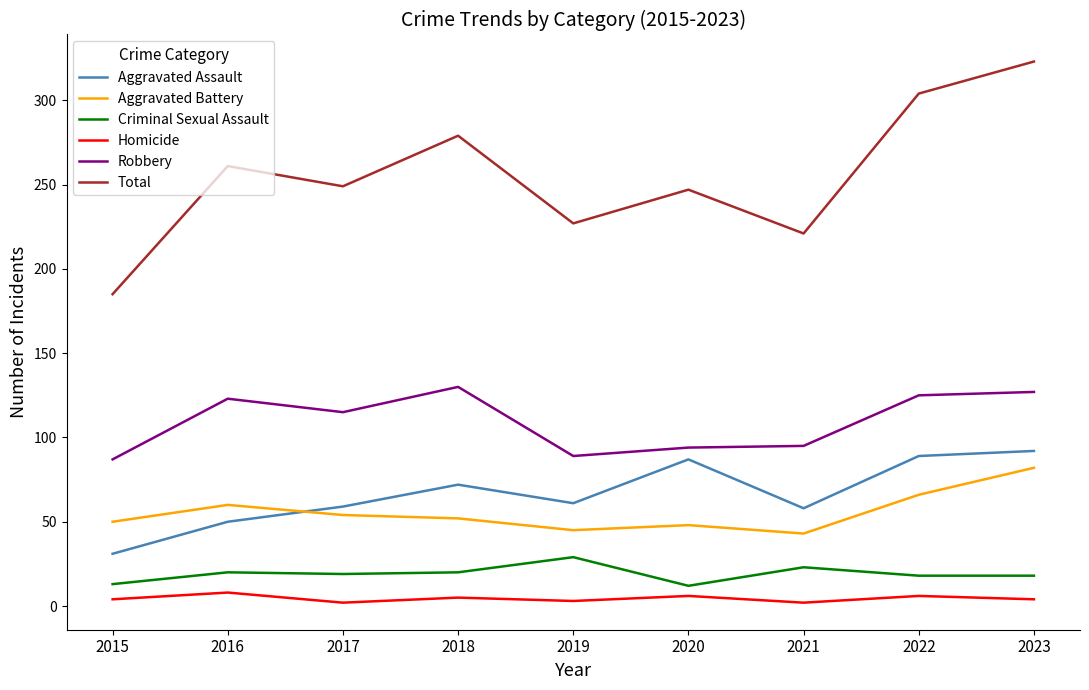

Is the value of Robbery at 2023 greater than the value of Criminal Sexual Assault at 2016?

Yes